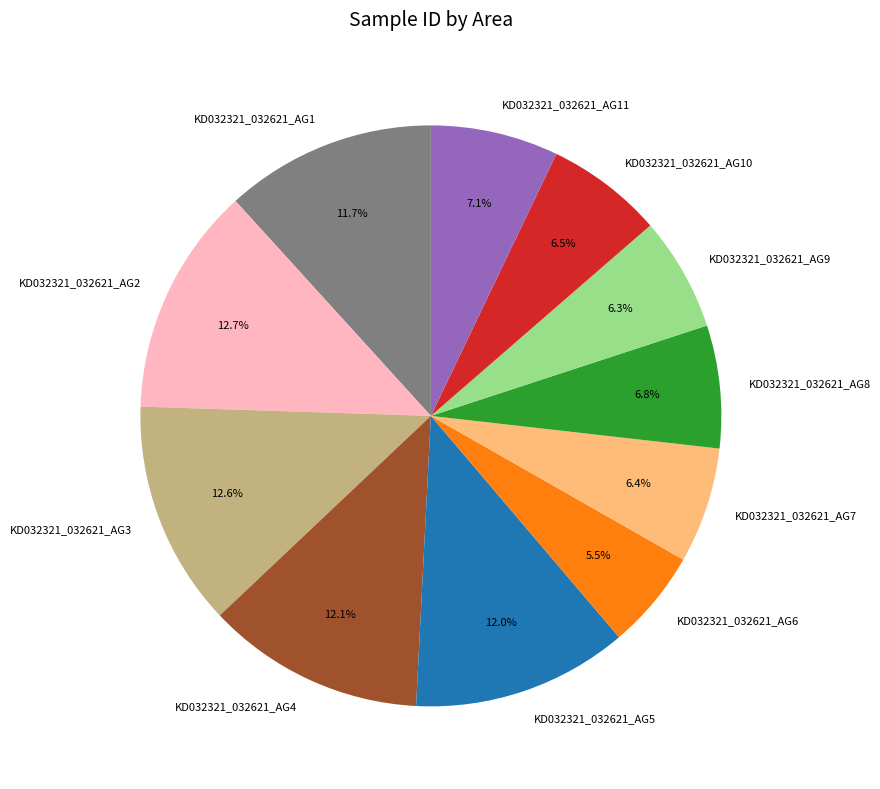

Which category has the smallest portion of the pie?

KD032321_032621_AG6